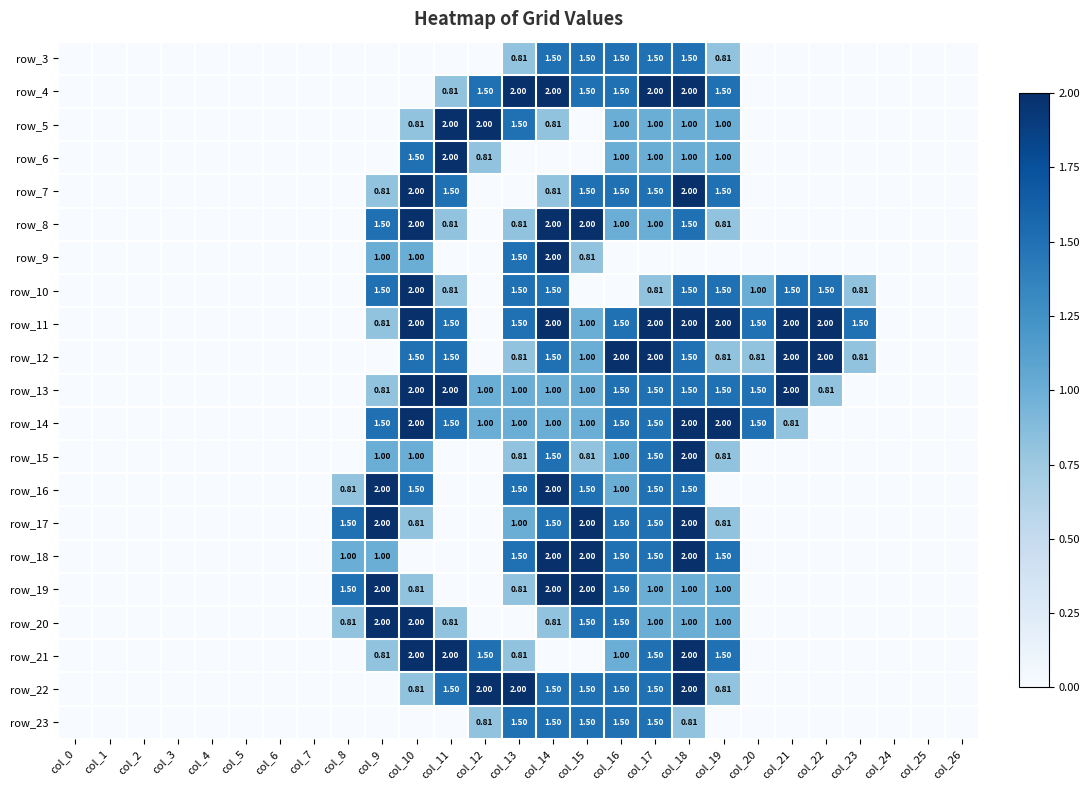

What is the difference between the highest and lowest values at col_21?

2.0